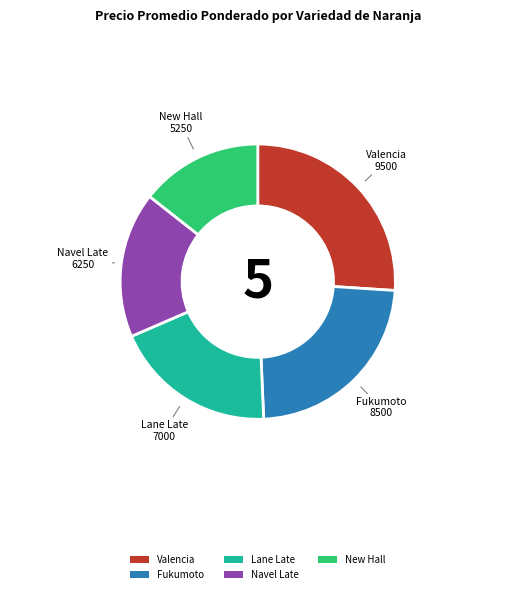

Approximately how many times larger is the value at New Hall compared to Valencia?

0.6